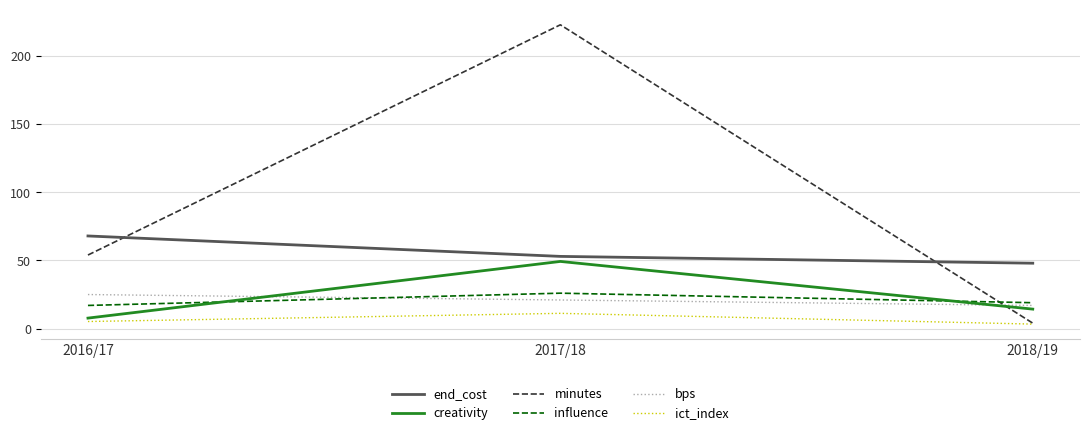

What are all the series names shown in the legend?

end_cost, creativity, minutes, influence, bps, ict_index